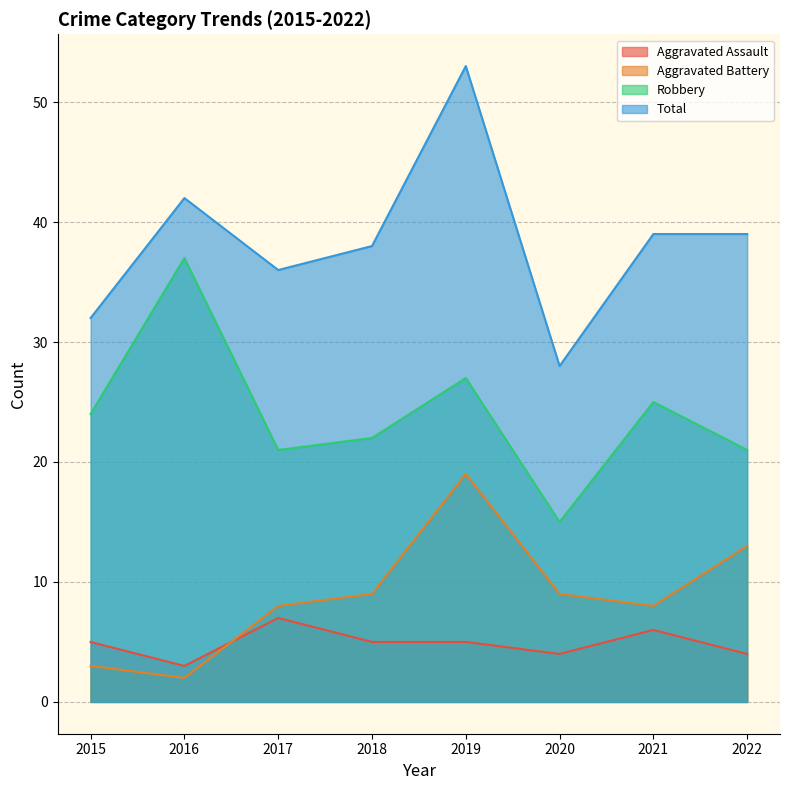

What is the difference between the second highest and minimum values in the Aggravated Assault series?

3